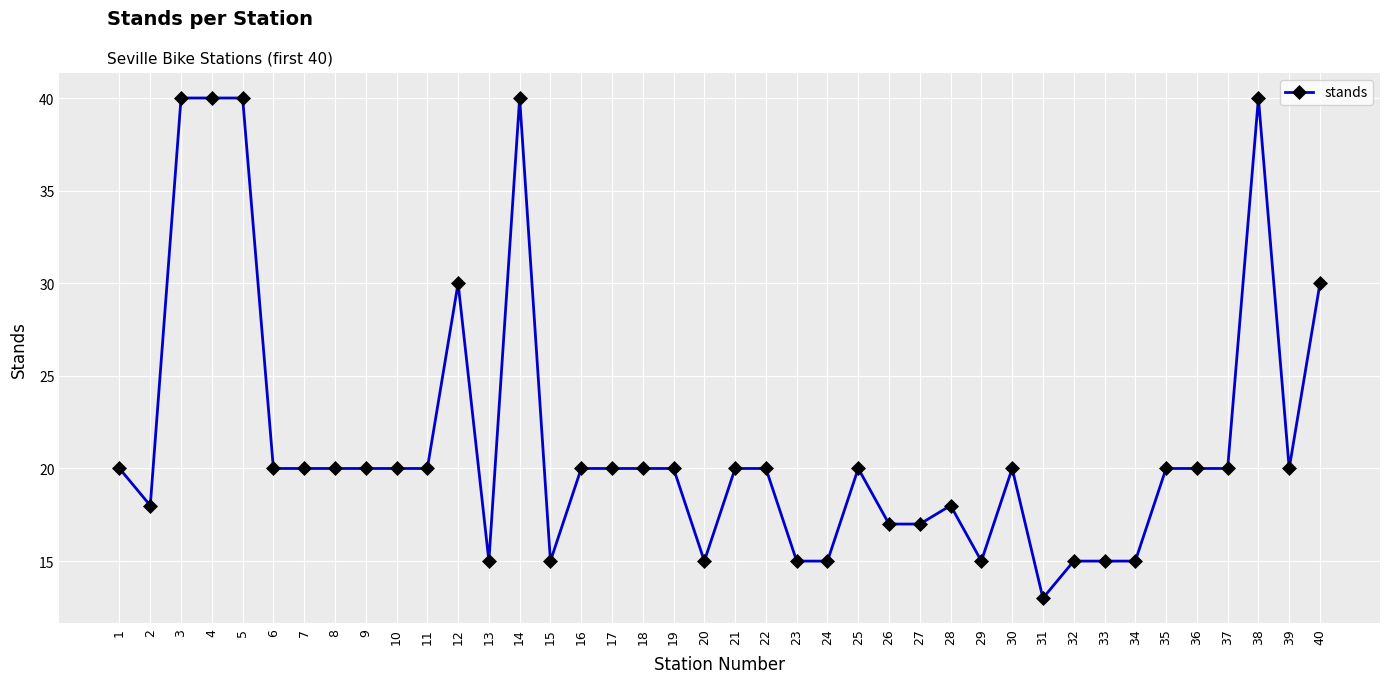

Which category has the lowest value across all series?

31